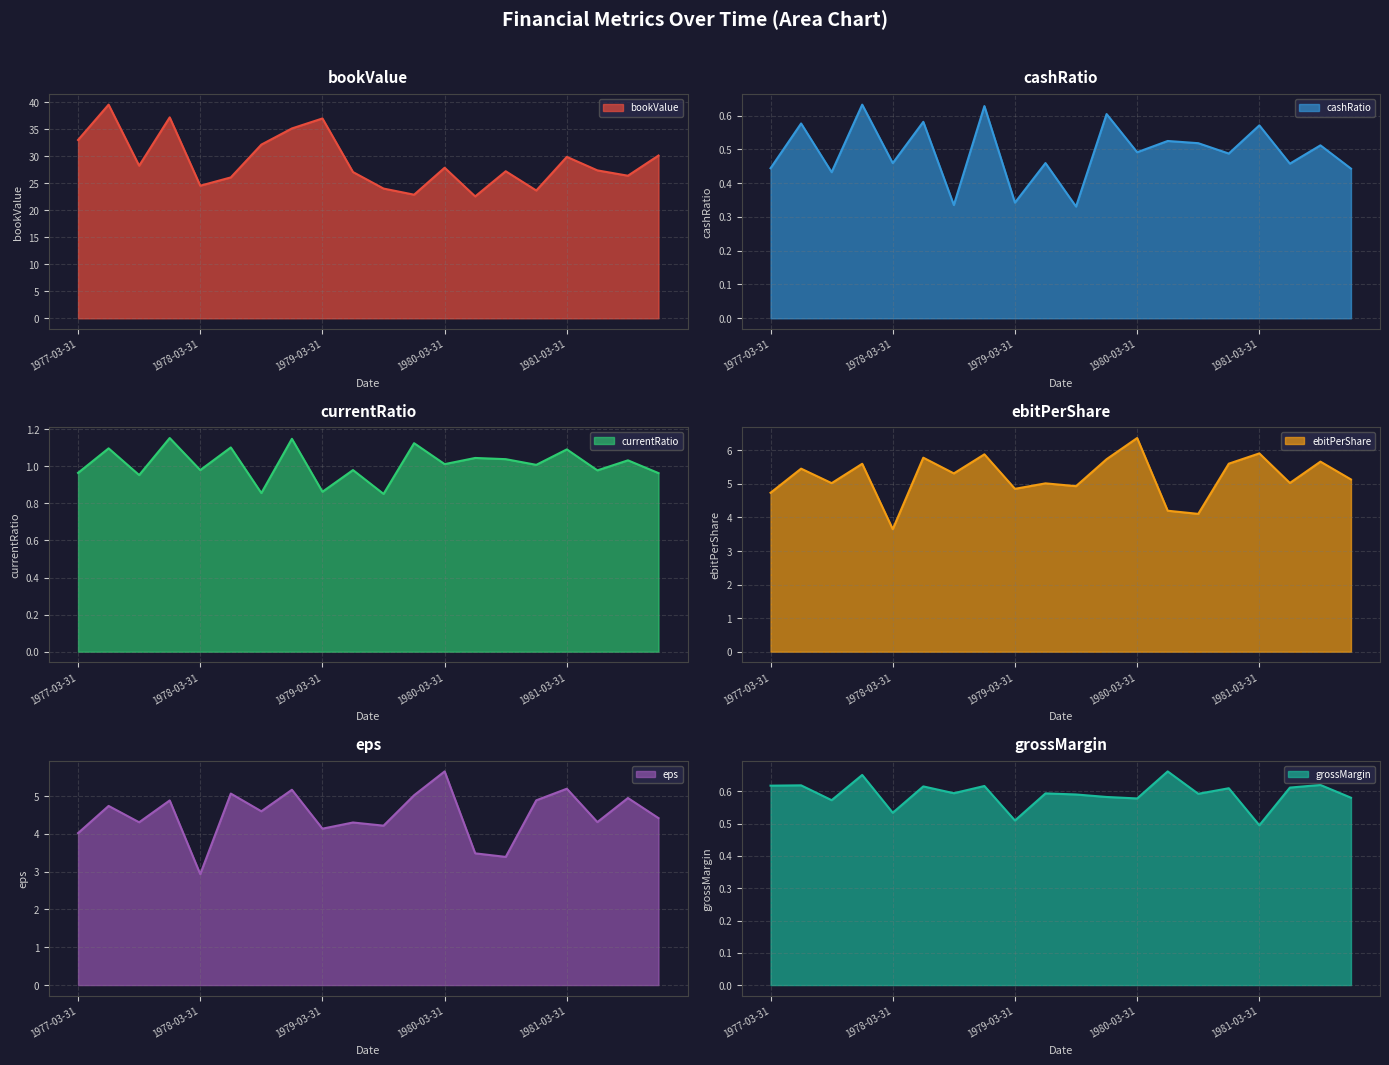

How many lines are shown in the chart?

6